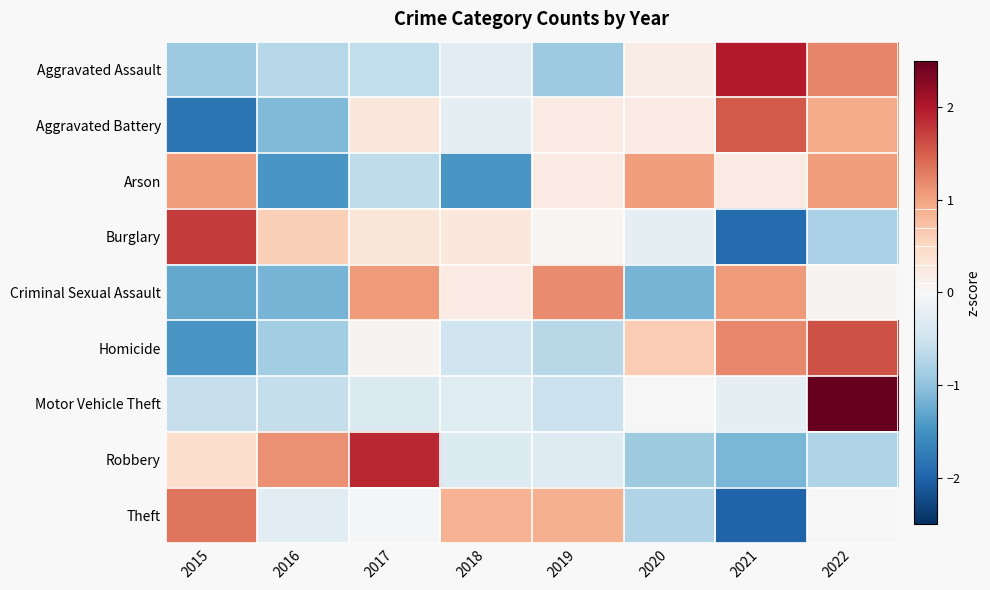

Which series changed the most between 2018 and 2020?

Arson